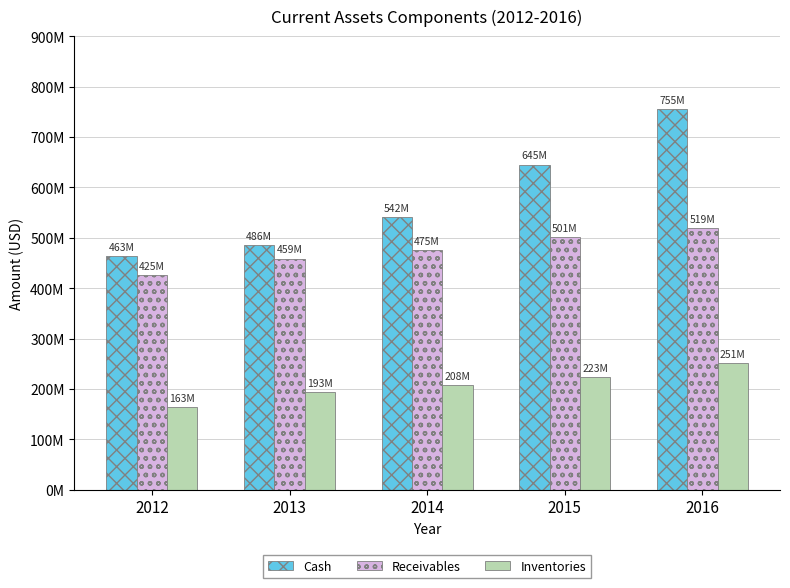

Which series has the widest spread of values?

Cash